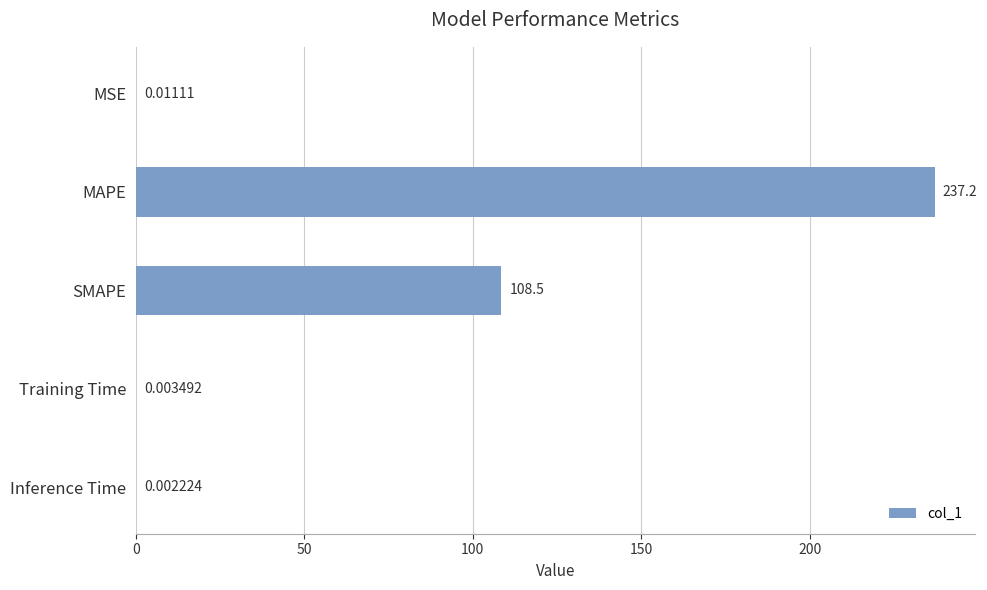

Between MSE and SMAPE, which is larger?

SMAPE